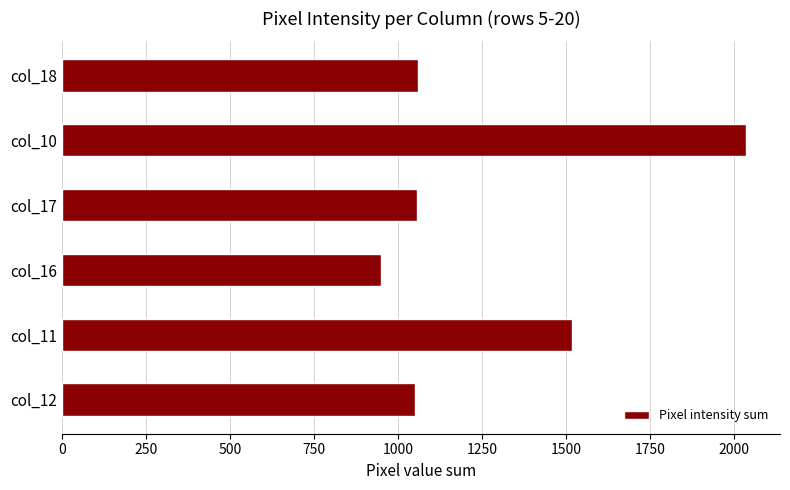

What is the smallest value displayed?

950